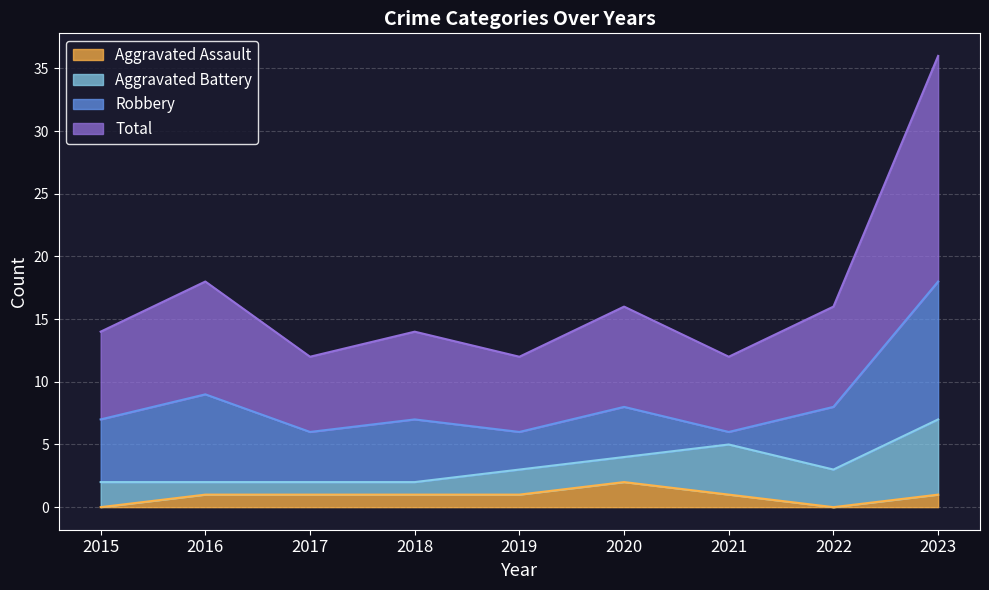

True or false: Total and Aggravated Assault intersect in this chart.

False